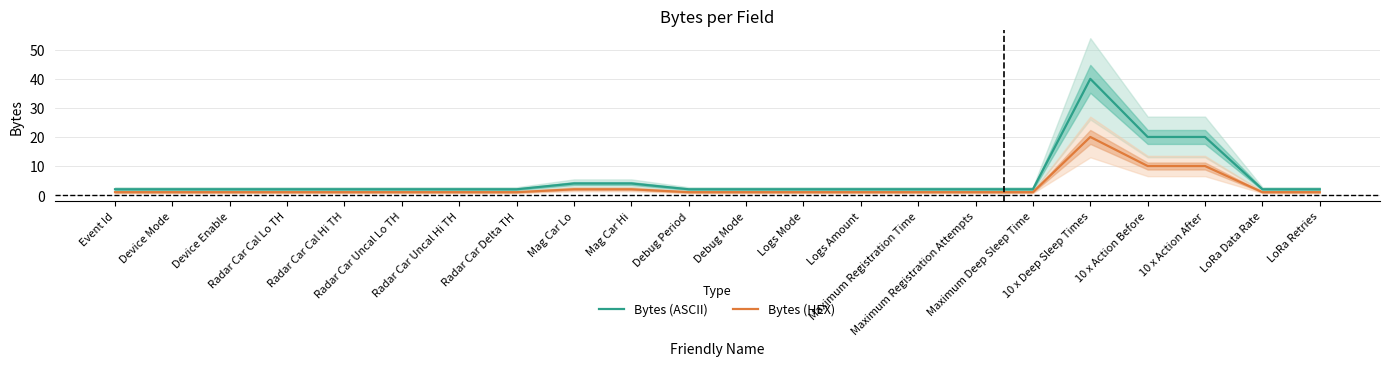

What is the highest value of the Bytes (ASCII) series?

40